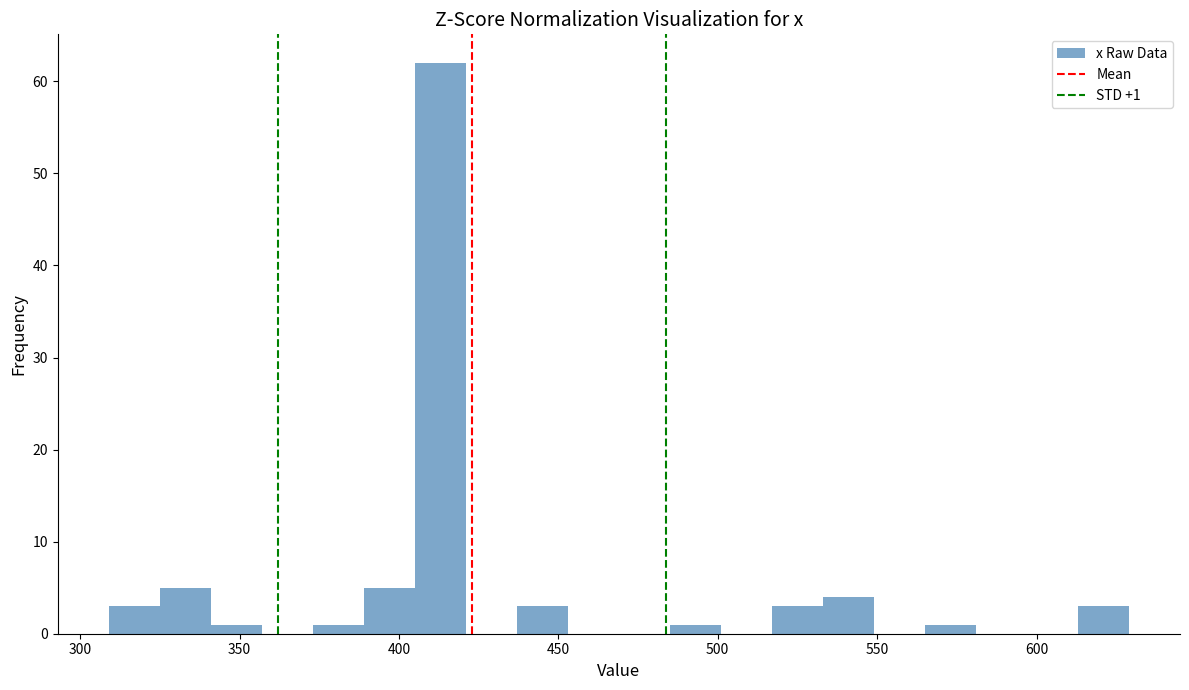

Around what value on the x-axis is the tallest bar? Give the approximate position of its centre, as read against the axis.

415